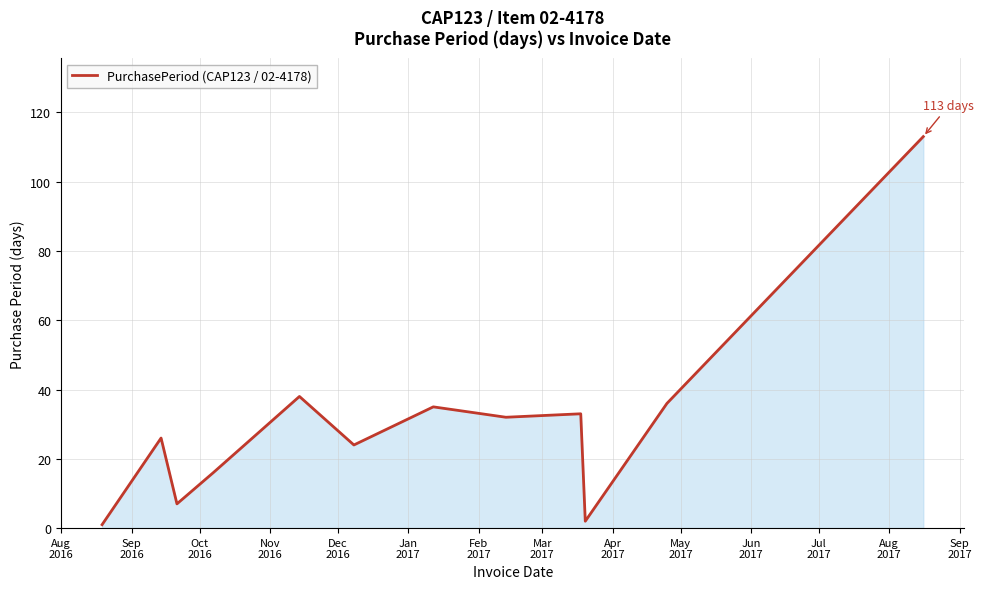

What is the minimum value shown in the chart?

1